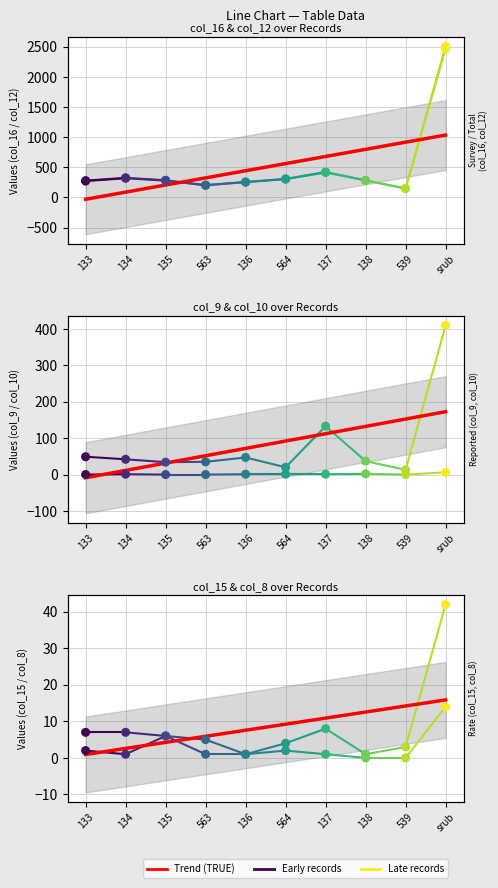

Is the value of col_9 at 134 greater than the value of col_12 at 137?

No